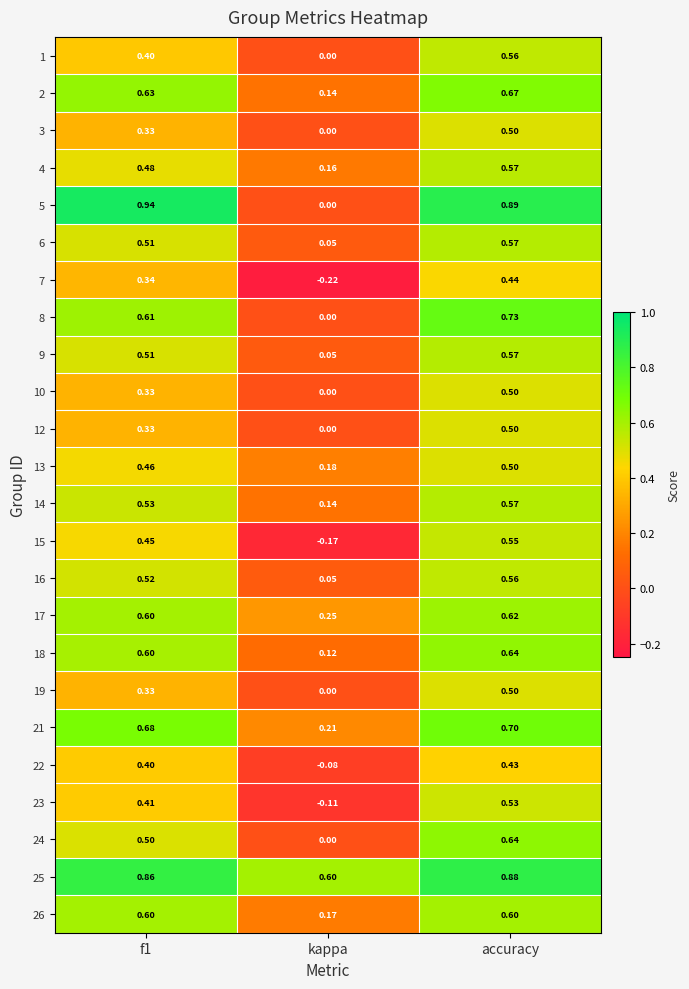

What is the spread (max minus min) of values at accuracy?

0.5